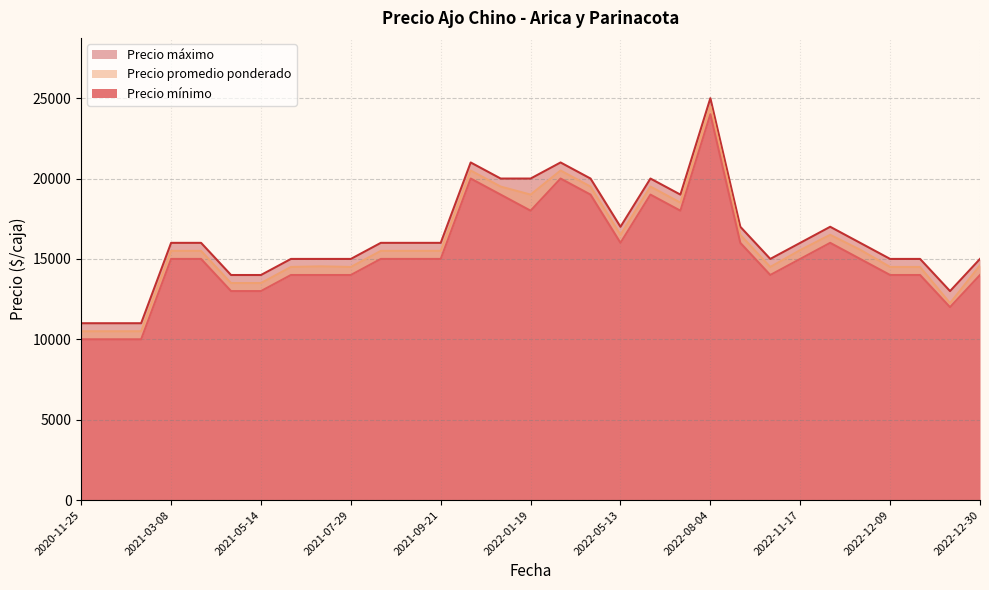

What is the total value across all series at 2022-01-19?

57000